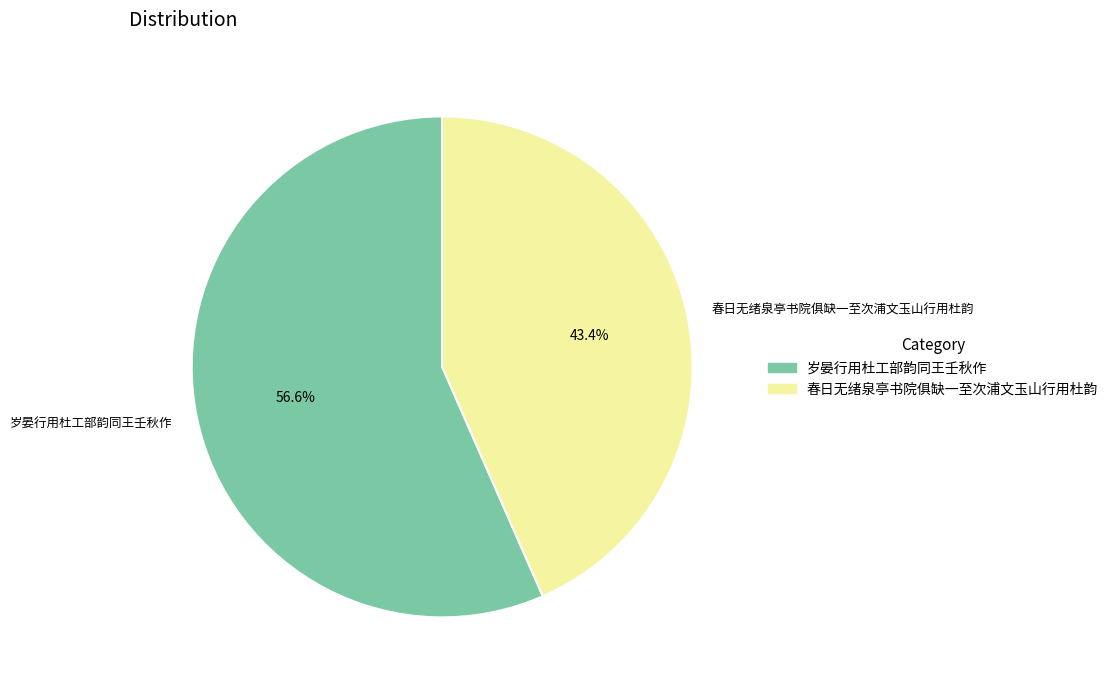

Is there any slice that represents more than half of the pie?

Yes